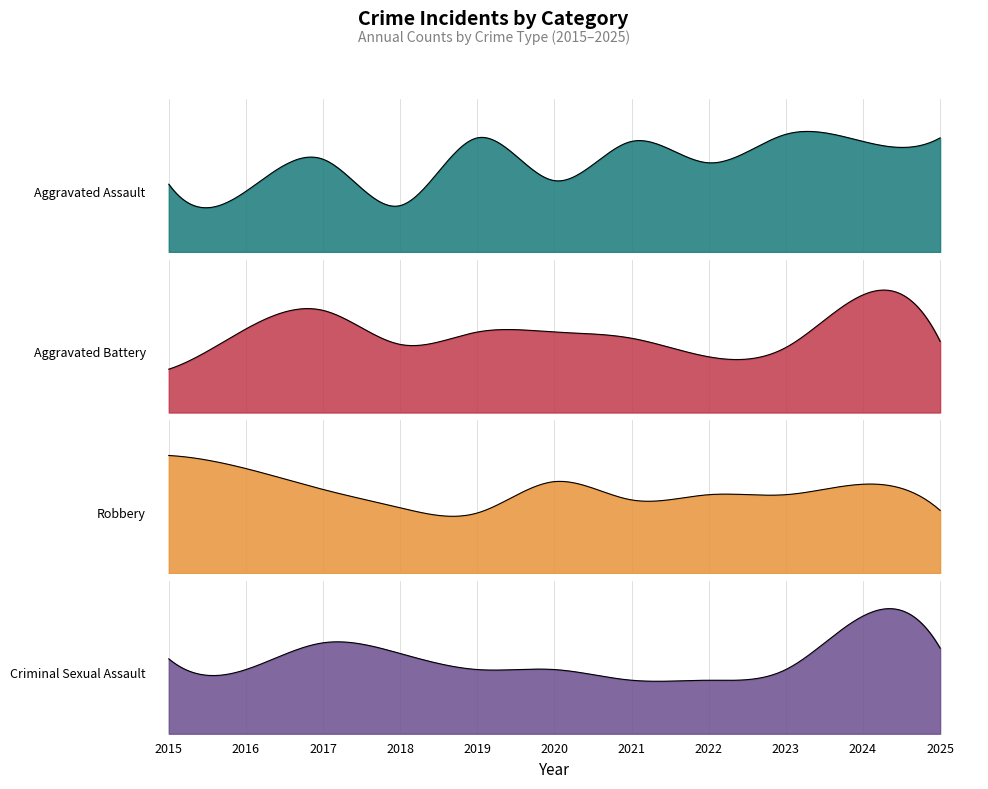

Which series changed the most between 2015 and 2021?

Robbery